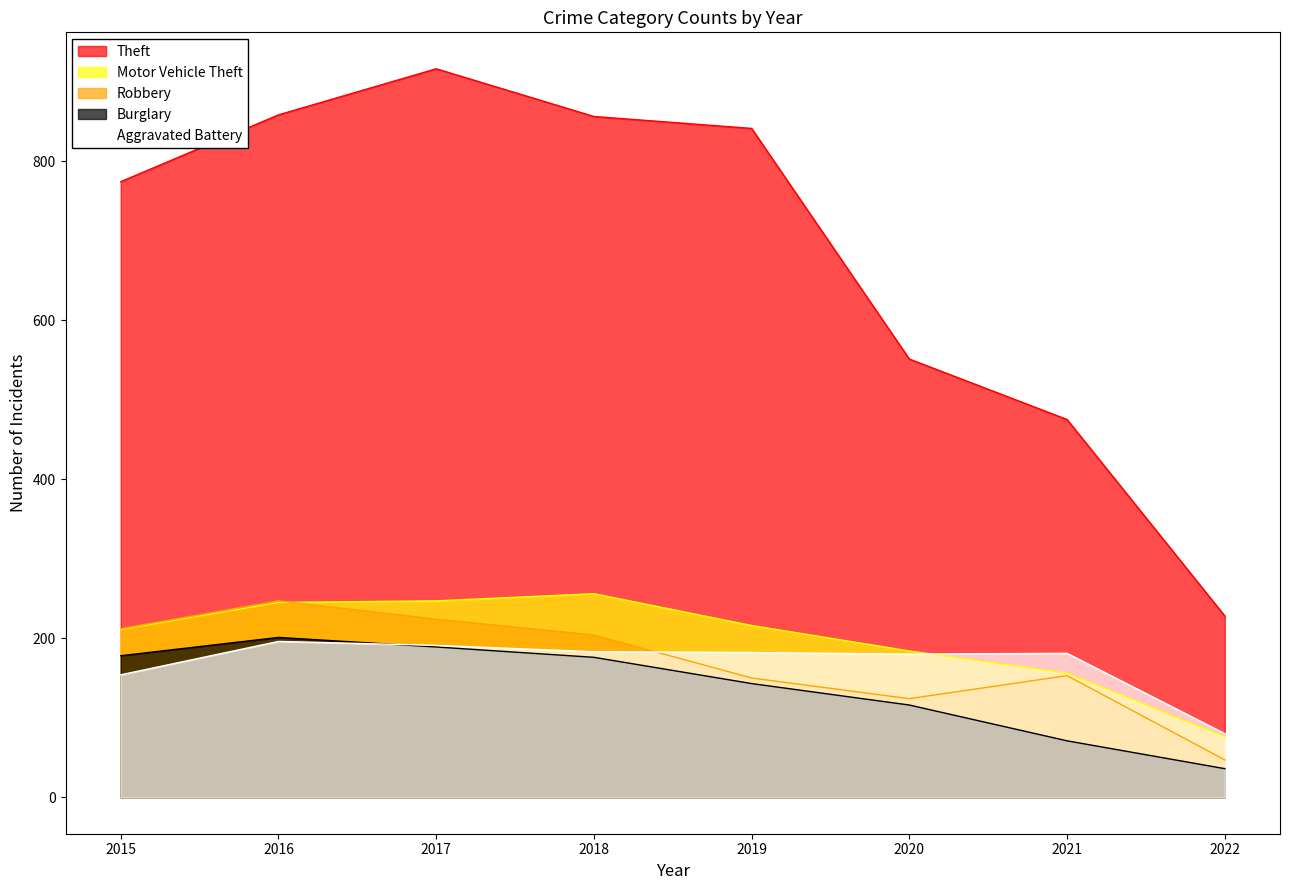

How many values in the Robbery series are below 204?

4